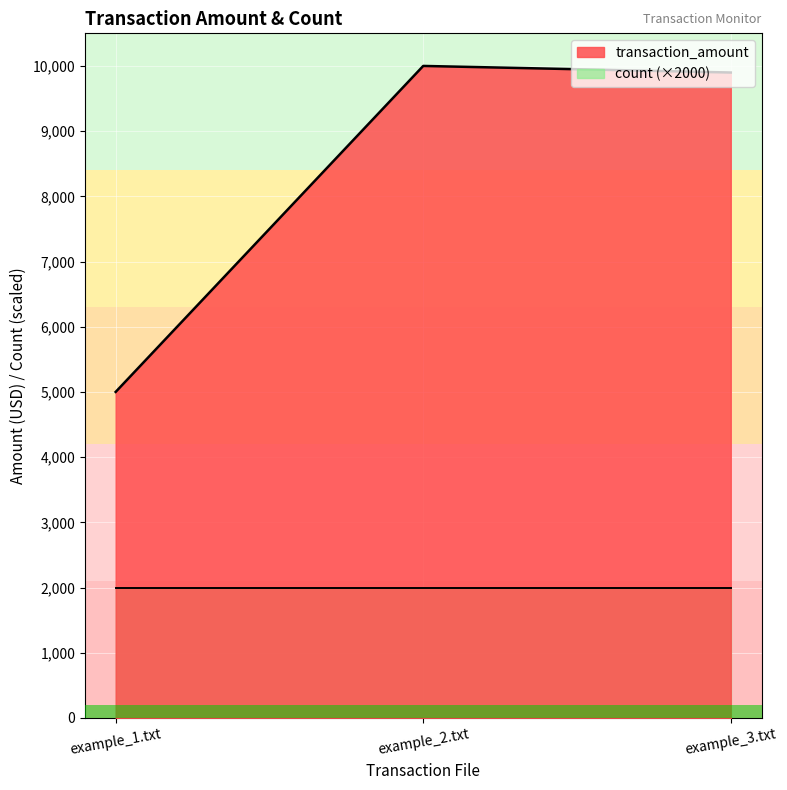

At which label is the value closest to 7500?

example_3.txt